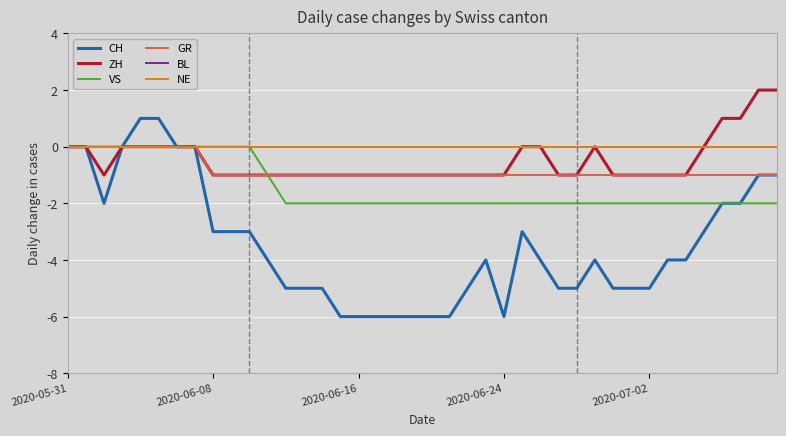

Does the chart have visible grid lines?

Yes